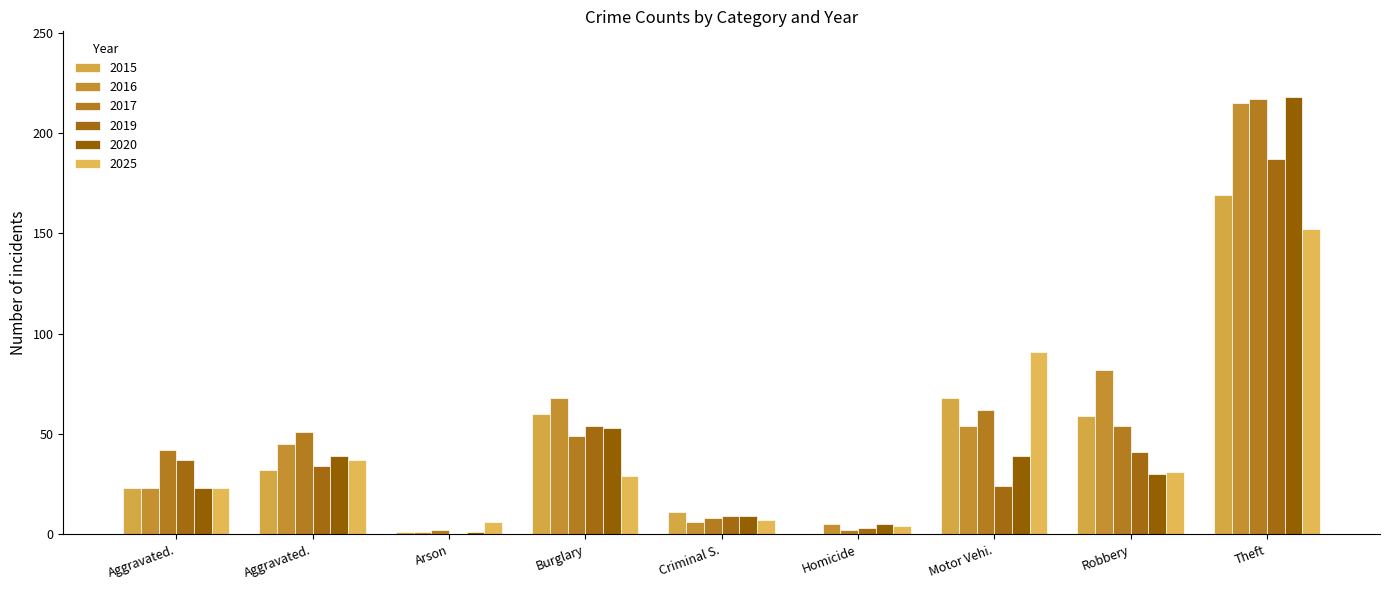

How many groups of bars are there?

9